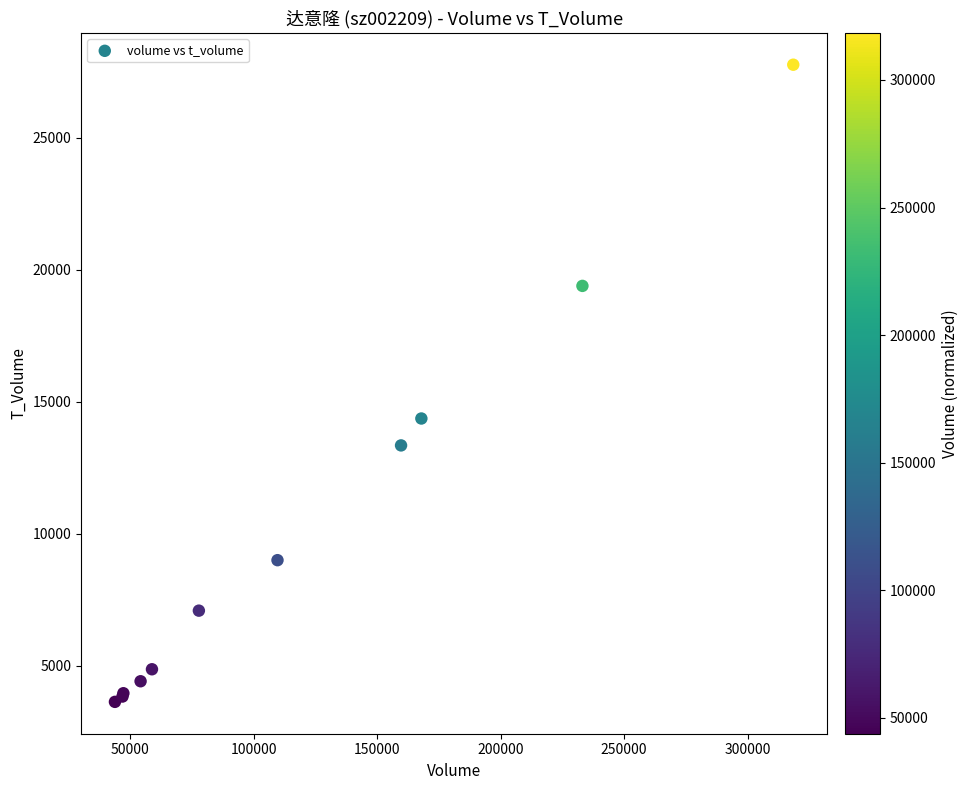

What Y value in the scatter plot is closest to 15707?

14373